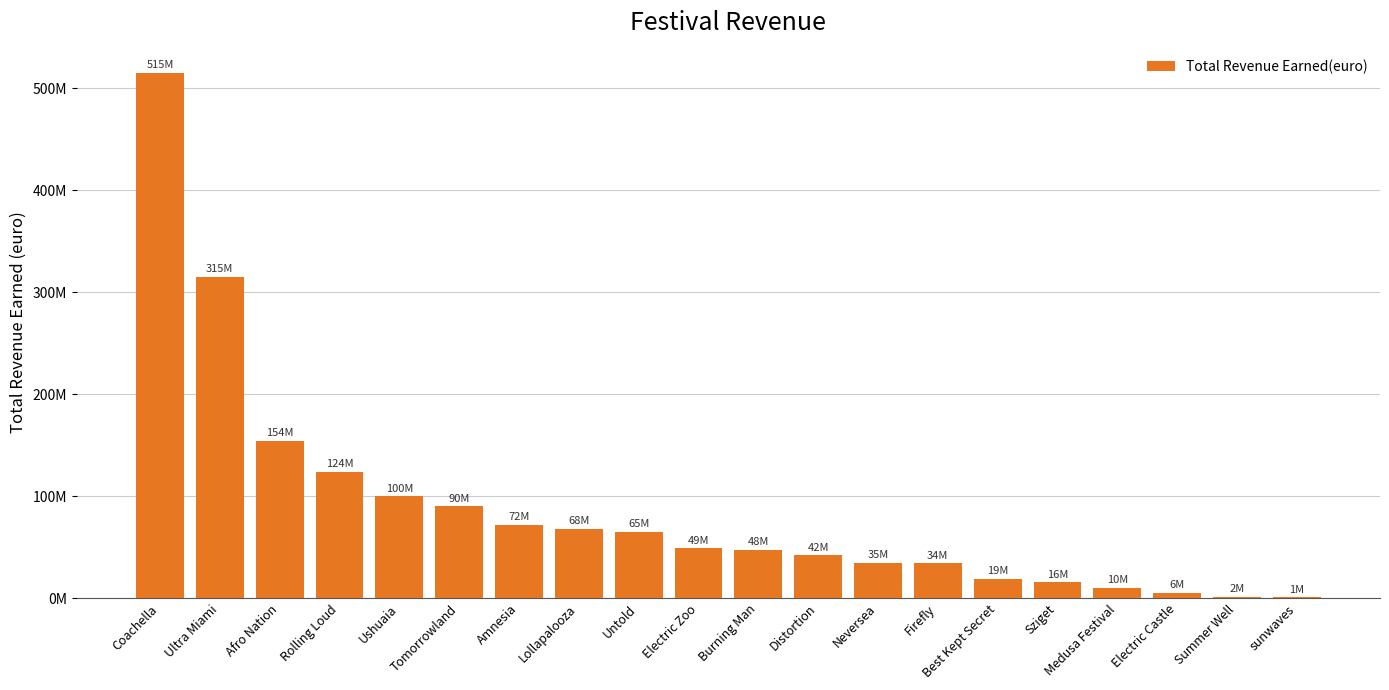

Is it true that the value at Untold is 65100000?

True